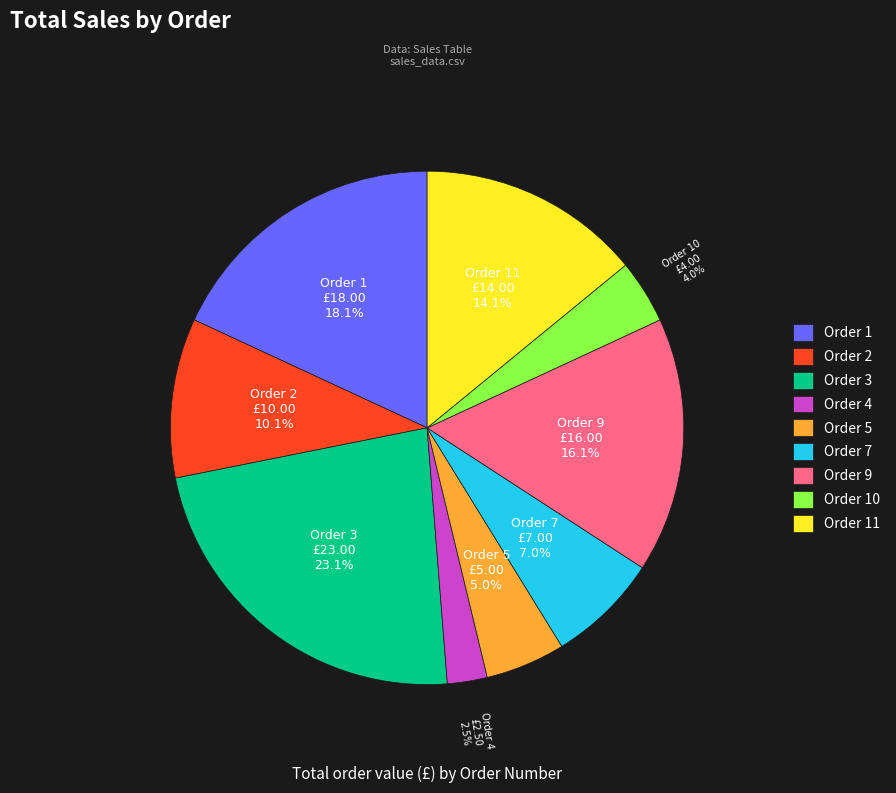

To the nearest percent, what portion does Order 3 represent?

23%